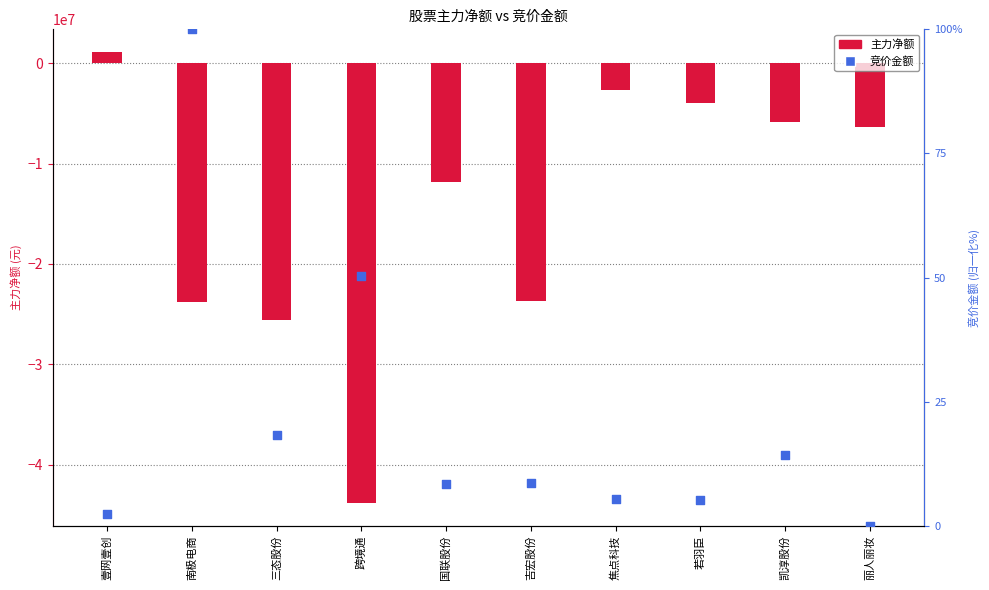

Which series reaches the minimum Y coordinate?

主力净额